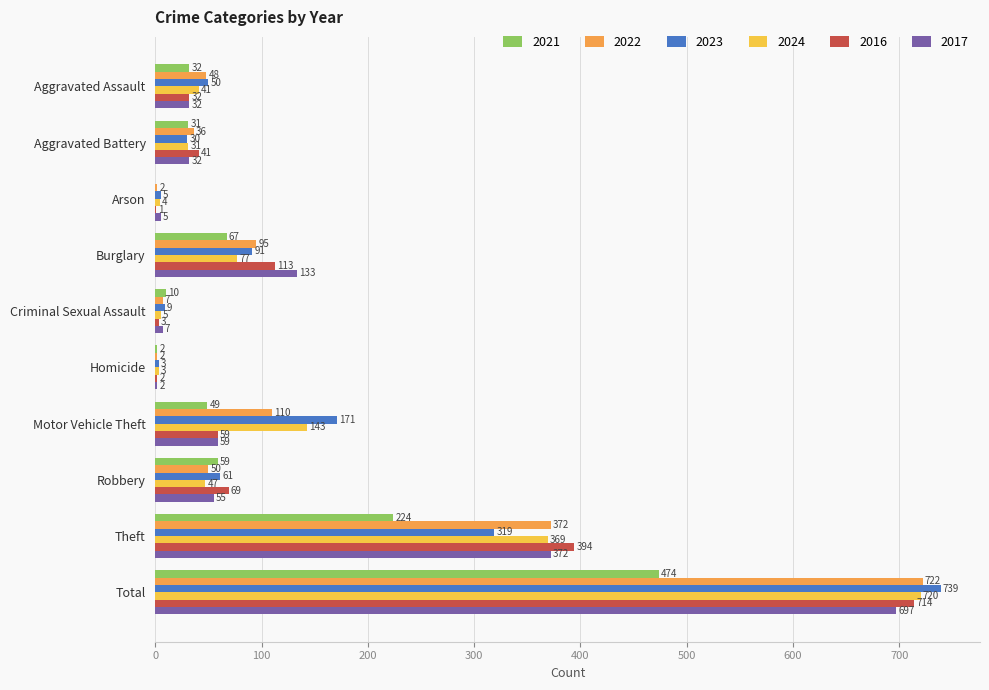

What is the spread (max minus min) of values at Criminal Sexual Assault?

7